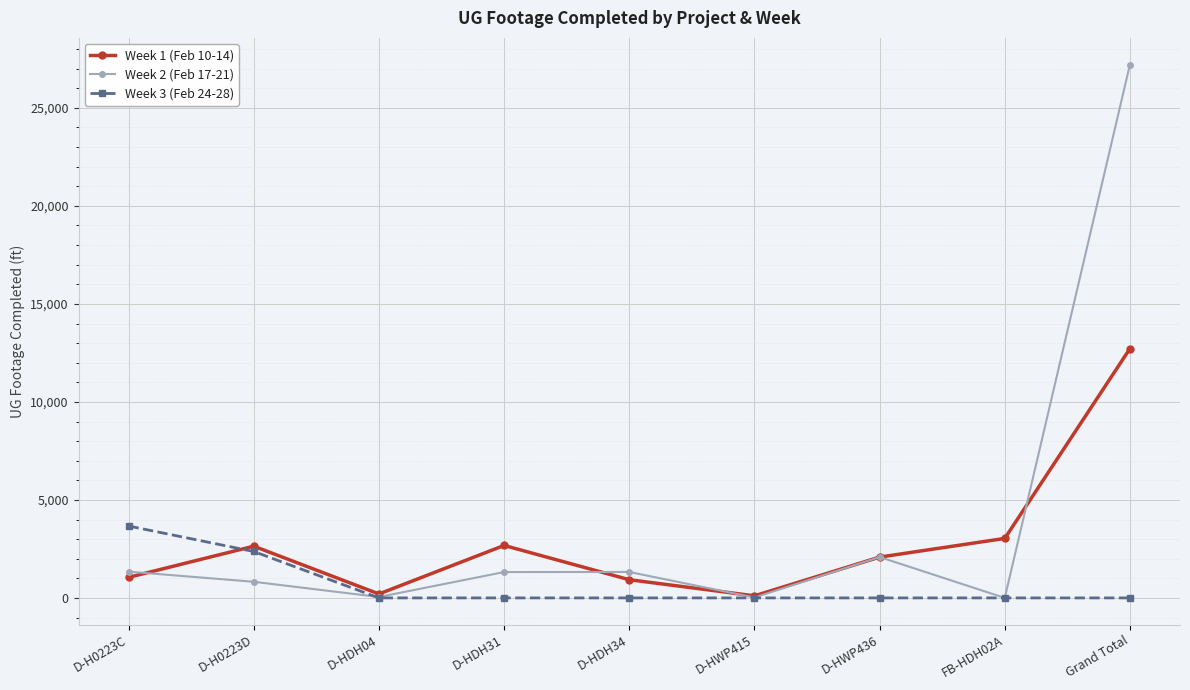

What are all the series names shown in the legend?

Week 1 (Feb 10-14), Week 2 (Feb 17-21), Week 3 (Feb 24-28)